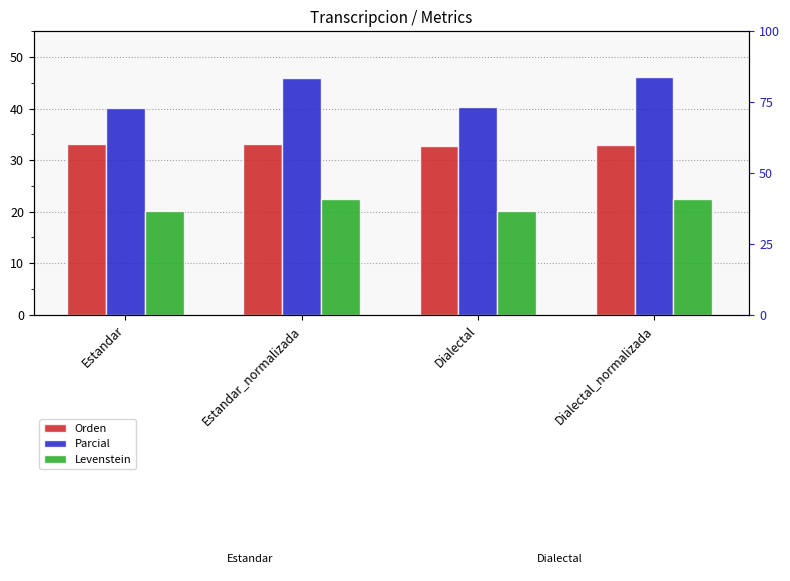

What is the greatest value displayed?

46.2